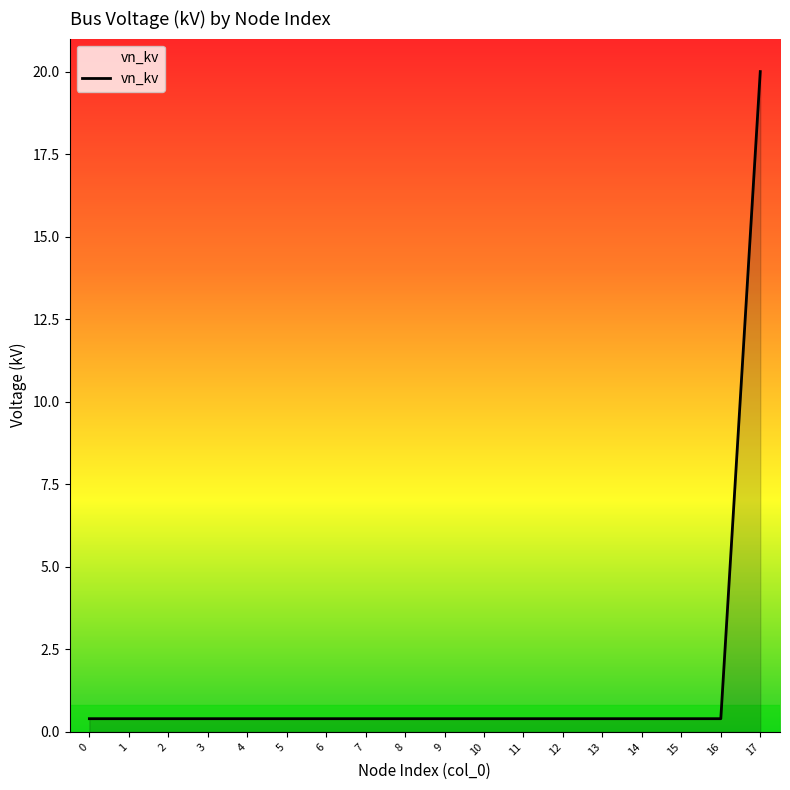

Which label corresponds to the largest value in the chart?

17